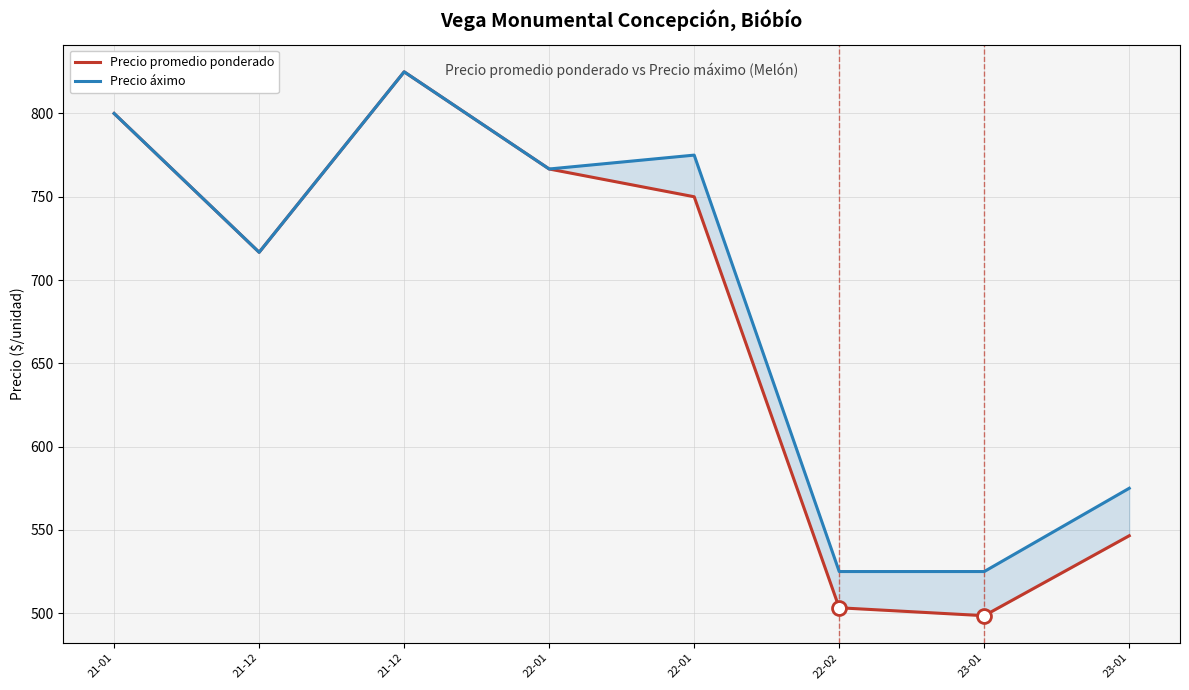

What is the total value across all series at 22-02?

1028.2